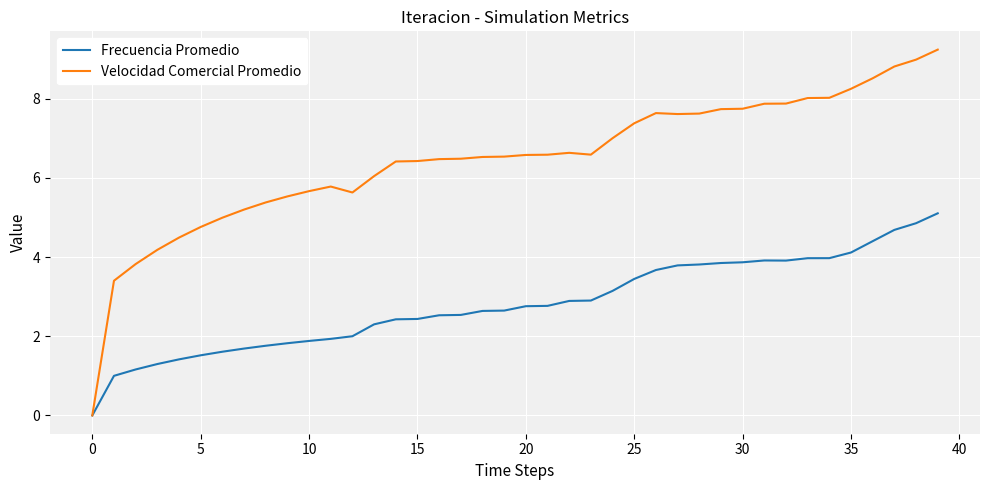

Which series has the largest total across all categories?

Velocidad Comercial Promedio